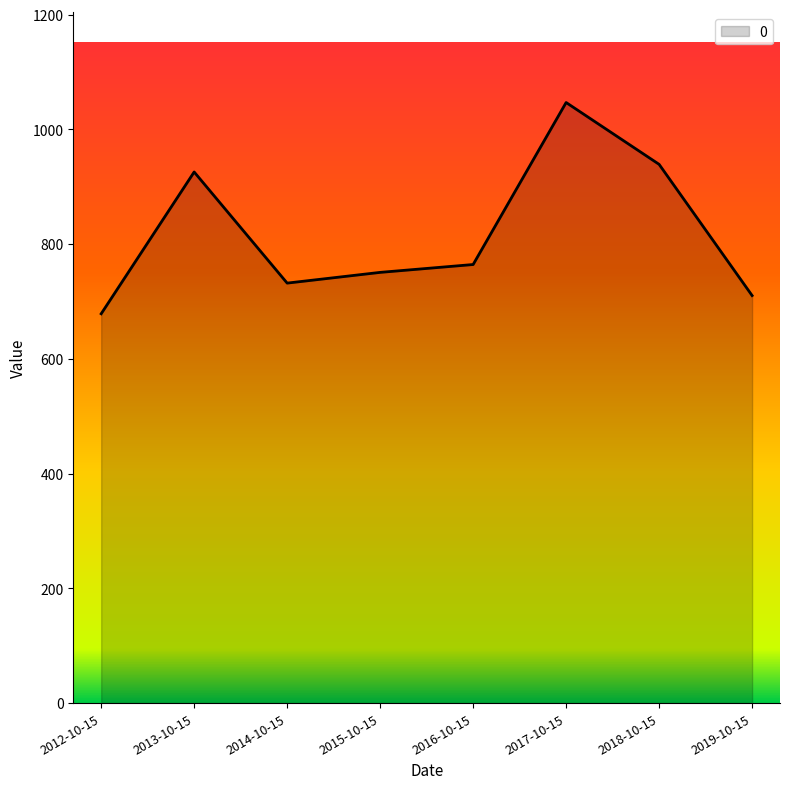

What is the maximum value shown in the chart?

1047.0